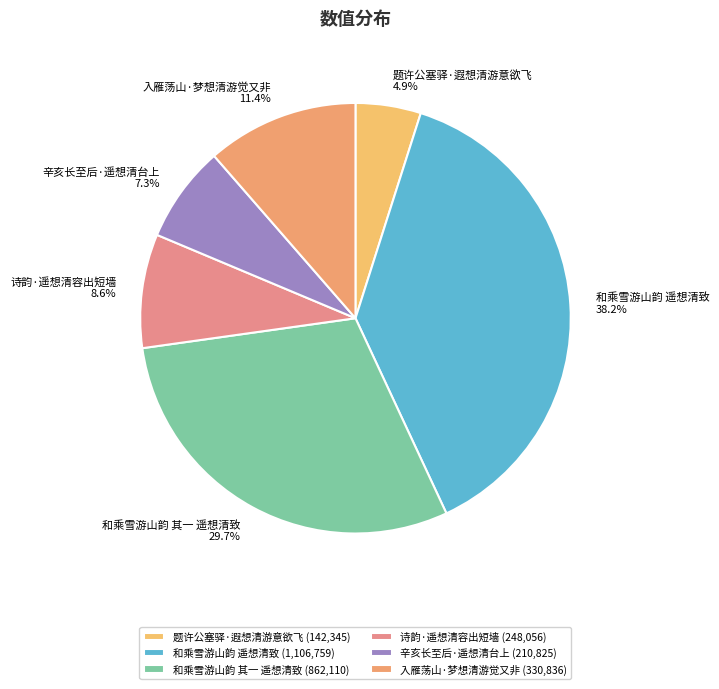

Combined, what portion of the pie is 入雁荡山·梦想清游觉又非 and 辛亥长至后·遥想清台上?

18.7%